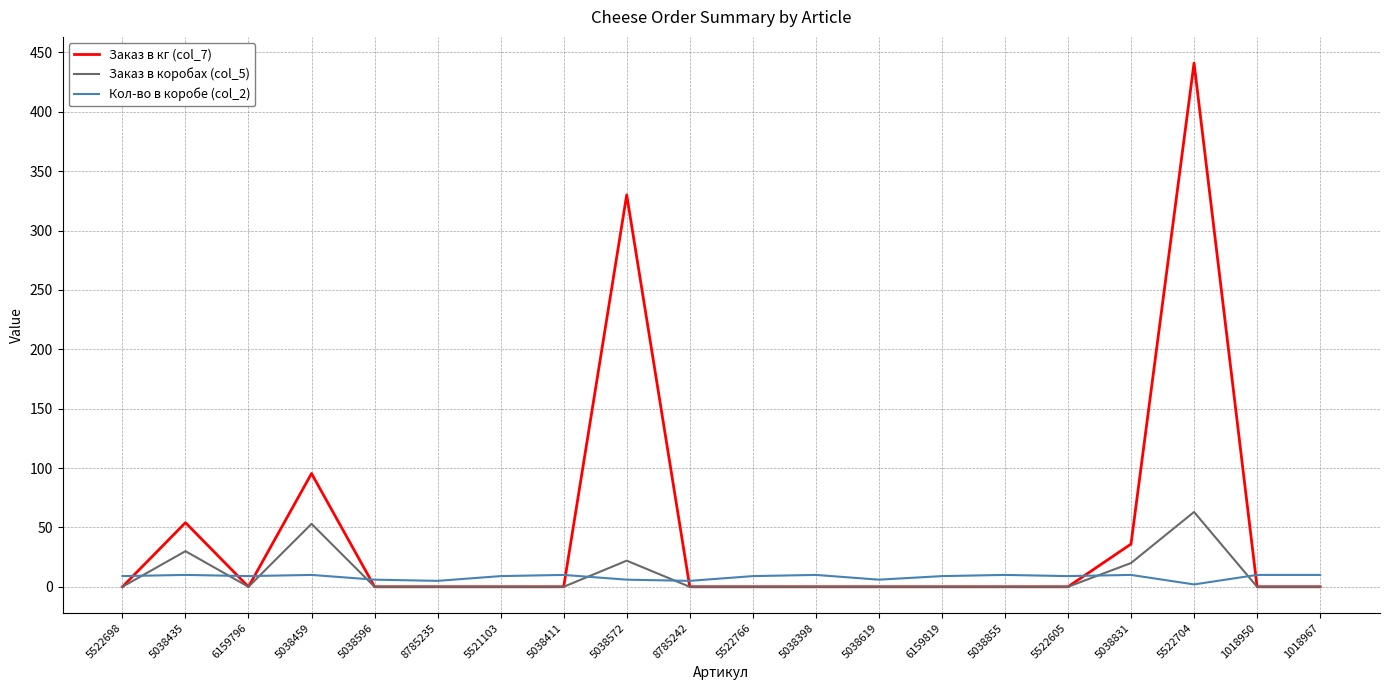

True or false: Заказ в кг (col_7) has a value of -188.2 at 8785242.

False